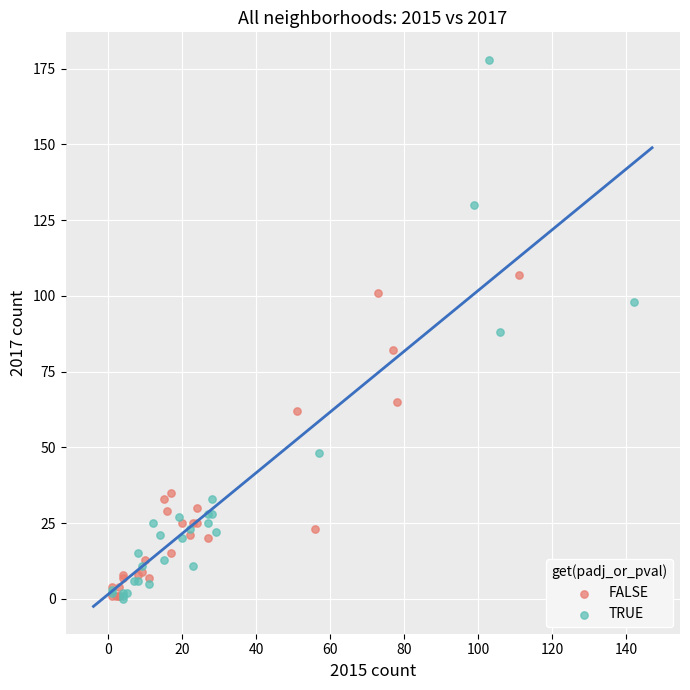

Which series has the largest Y range (max minus min)?

TRUE